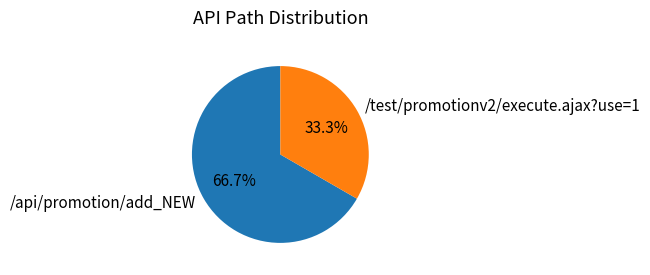

Is the sum of /api/promotion/add_NEW and /test/promotionv2/execute.ajax?use=1 greater than half?

Yes